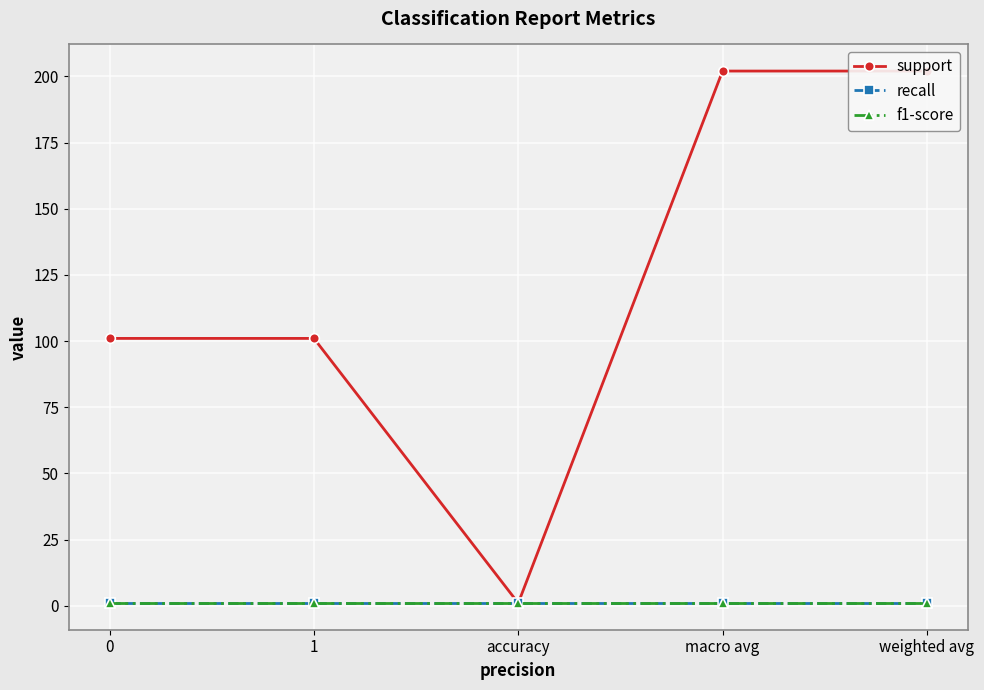

True or false: support and recall intersect in this chart.

False